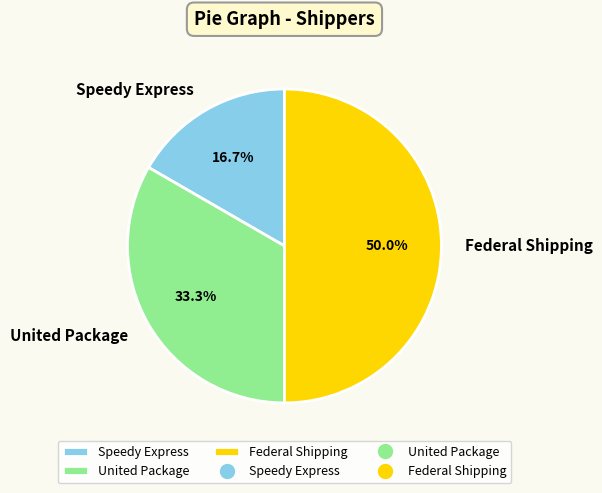

Rank the categories by value from highest to lowest.

Federal Shipping, United Package, Speedy Express